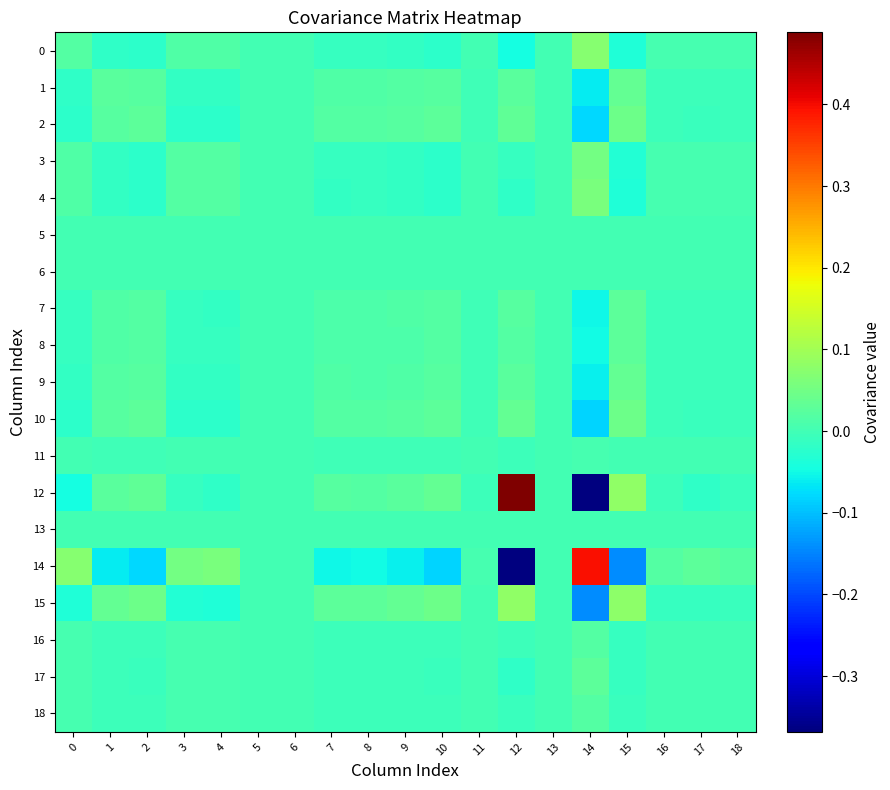

Rank the series at 18 from lowest to highest value.

15, 12, 2, 10, 1, 9, 7, 8, 5, 6, 13, 11, 16, 18, 17, 0, 3, 4, 14